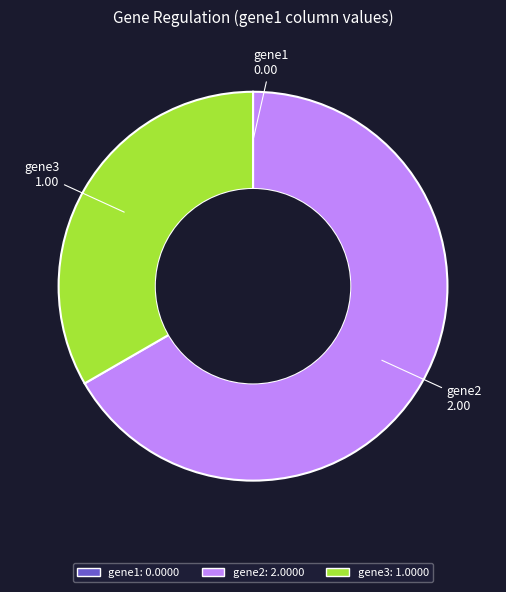

Which has a higher value, gene3 or gene2?

gene2